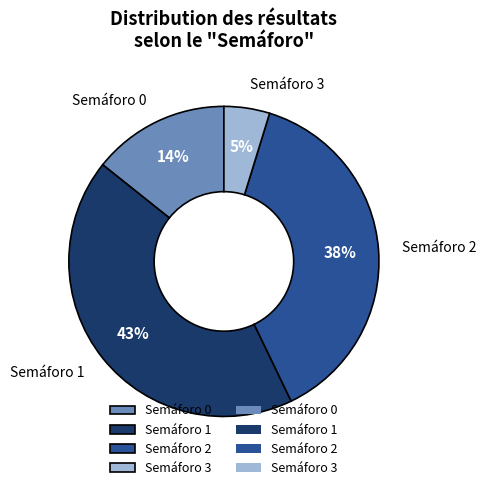

What is the ratio of the value at Semáforo 2 to the value at Semáforo 0?

2.7